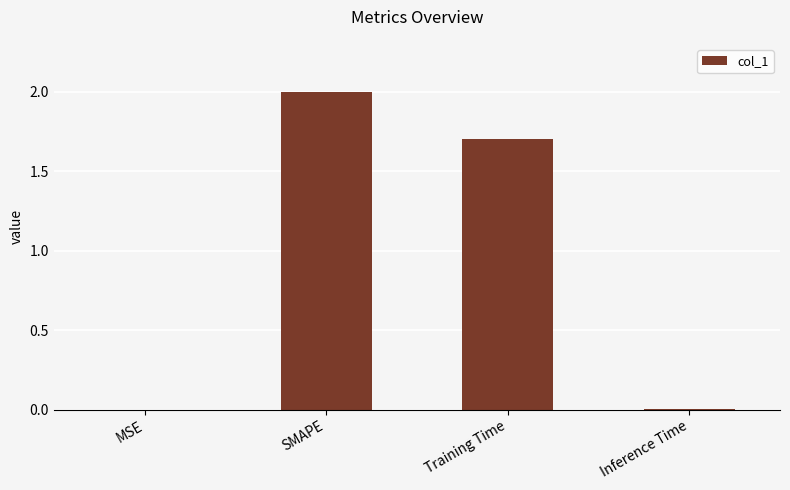

At which label does the data first exceed 1?

SMAPE